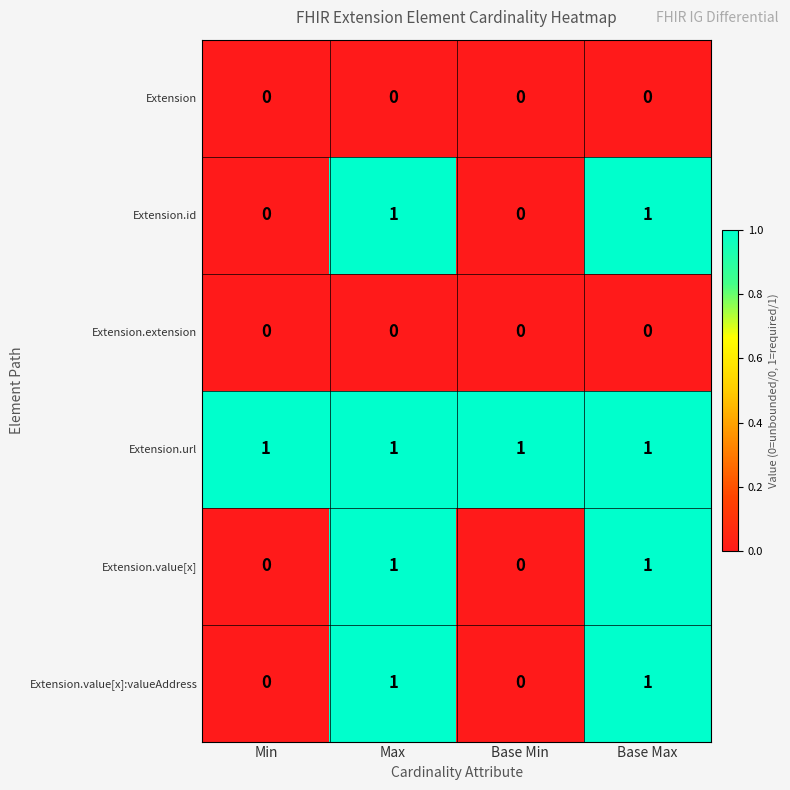

What is the total value across all series at Base Min?

1